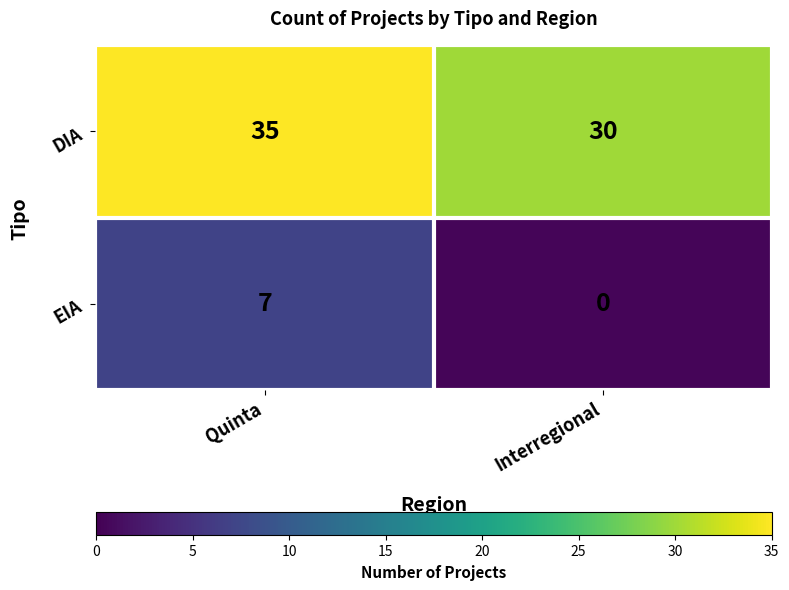

Which series has the largest total across all categories?

DIA